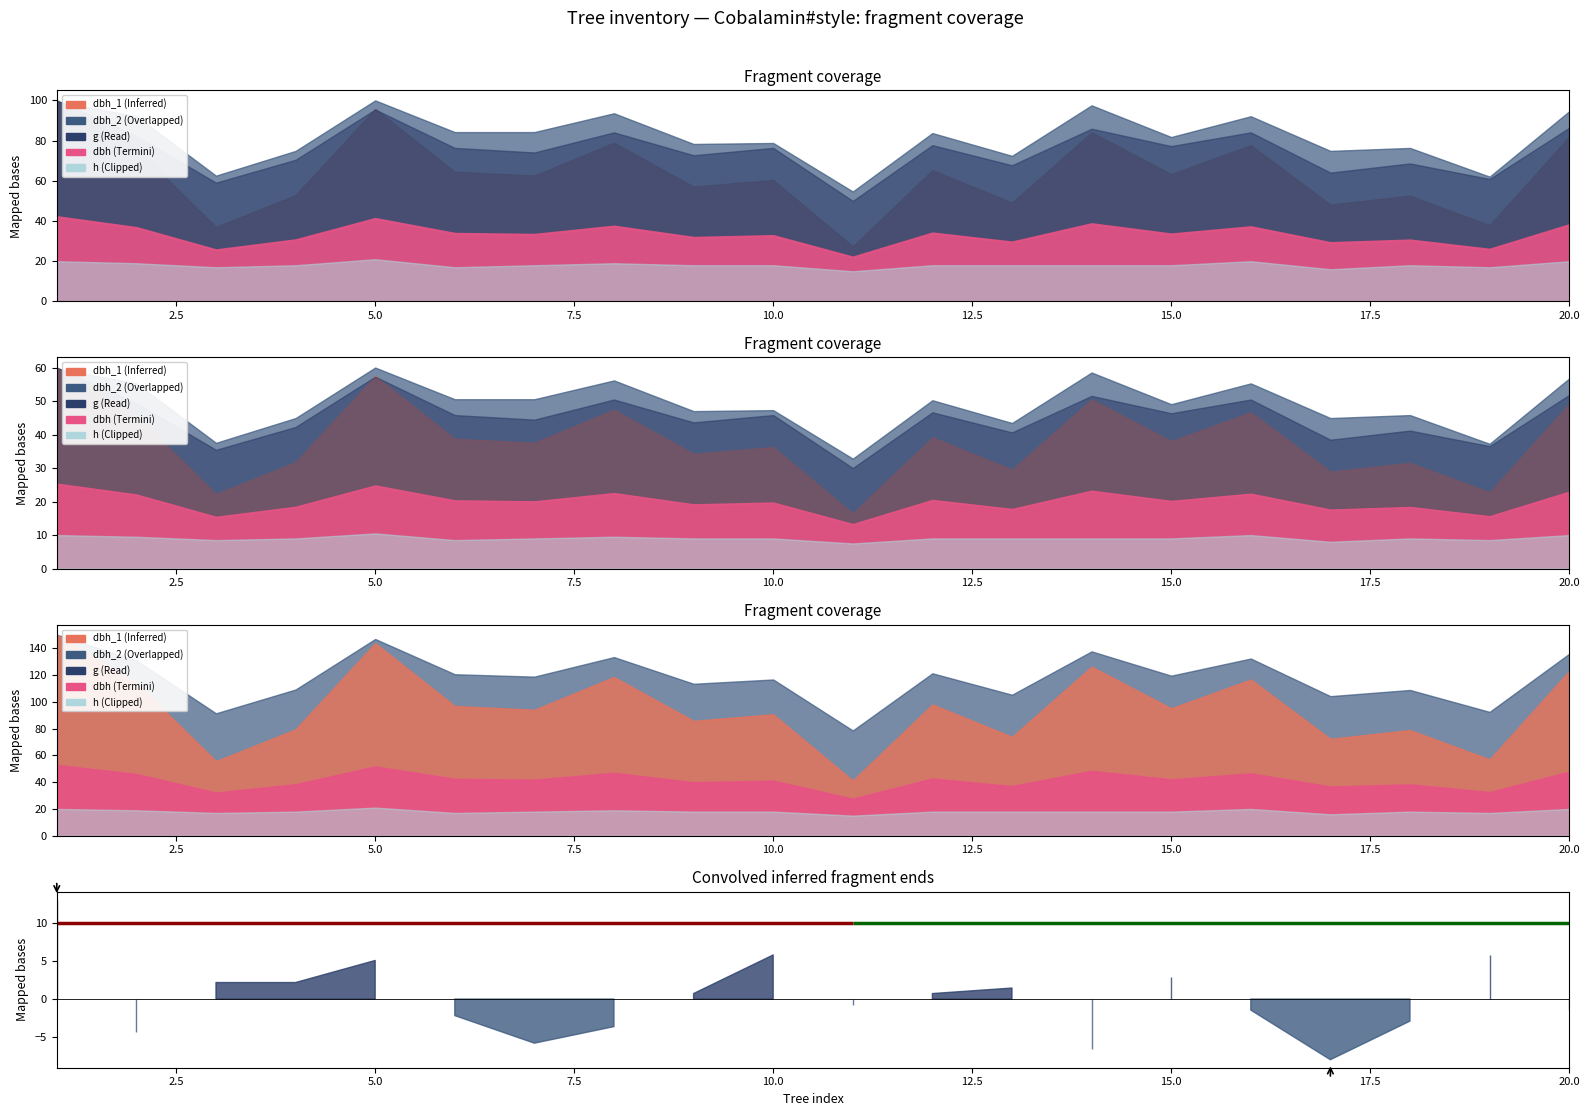

True or false: dbh_2 and dbh intersect in this chart.

False